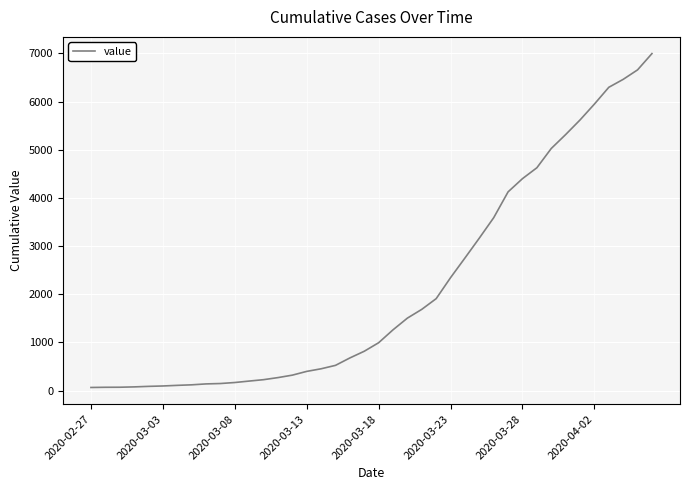

What is the greatest value displayed?

6995